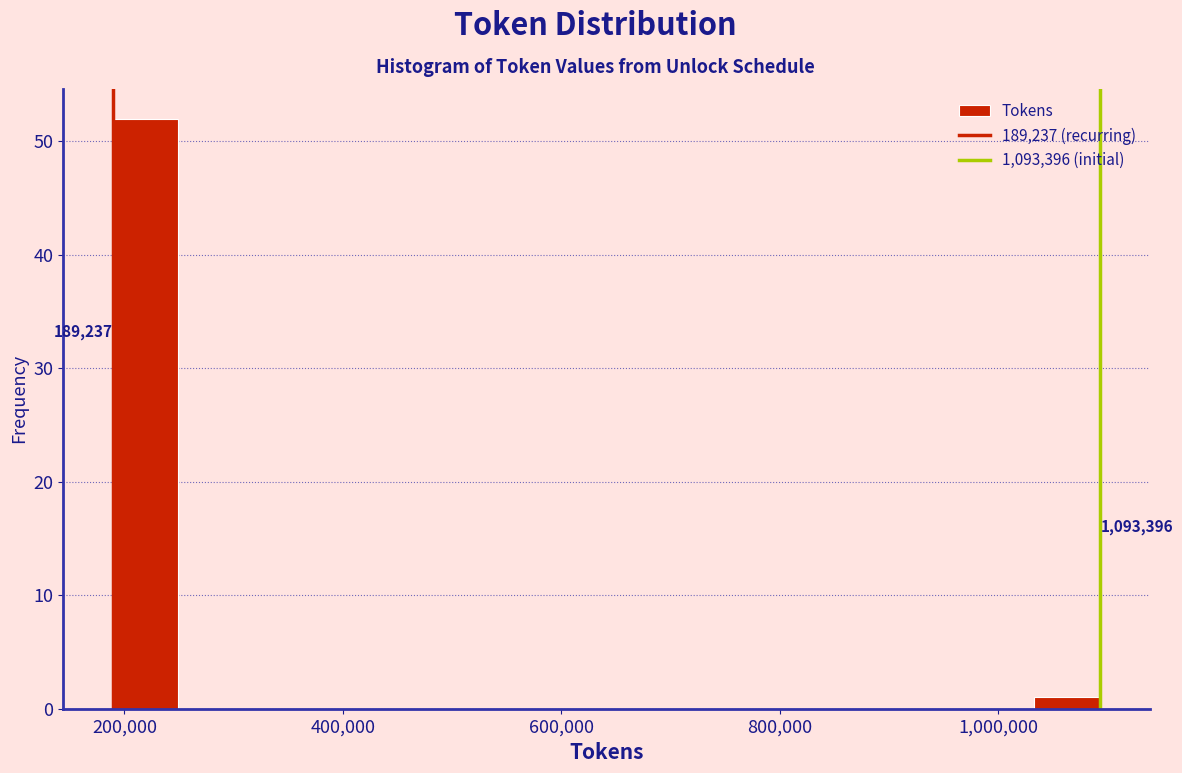

Around what value on the x-axis is the tallest bar? Give the approximate position of its centre, as read against the axis.

220000